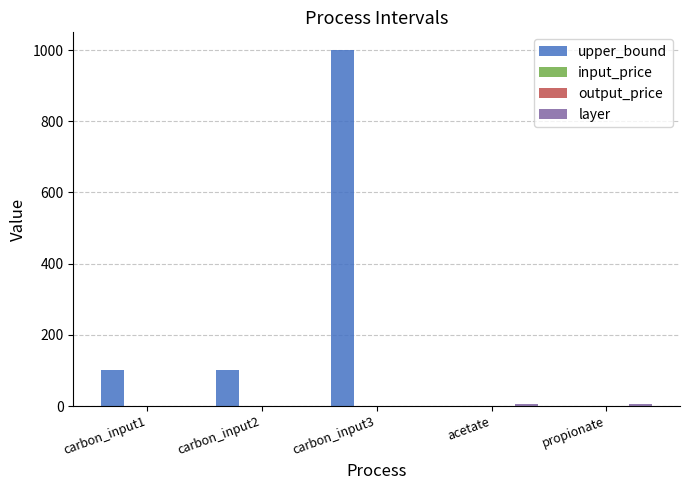

Which series changed the most between carbon_input2 and propionate?

upper_bound